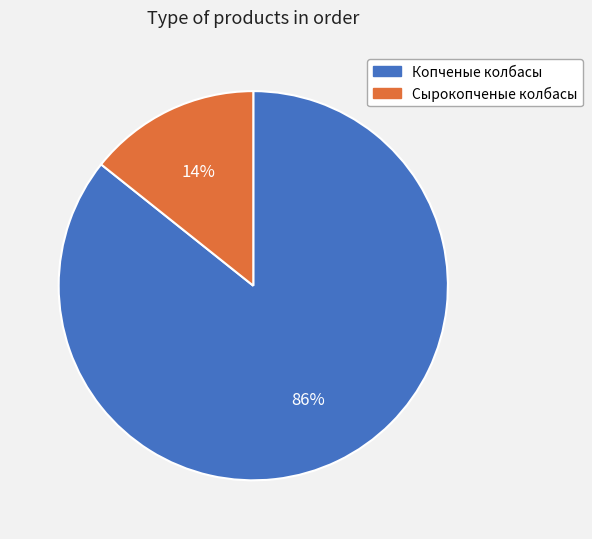

Which slice is the smallest?

Сырокопченые колбасы